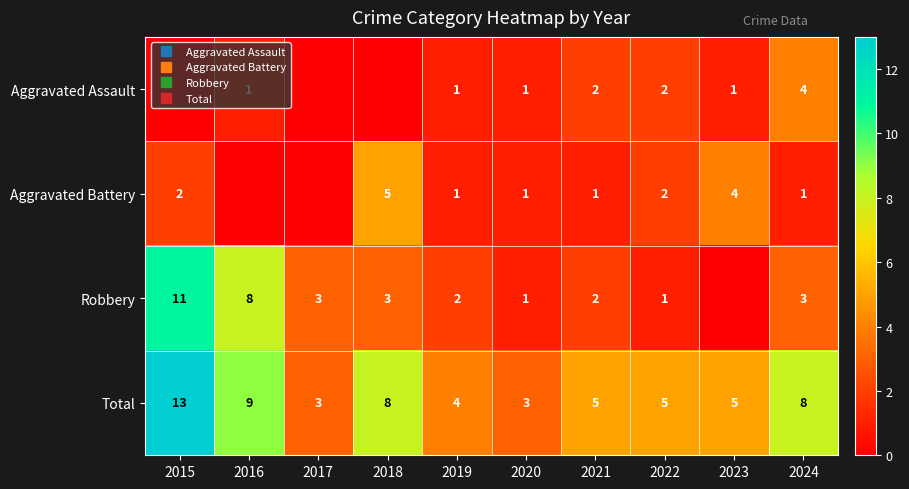

What is the highest value of the Total series?

13